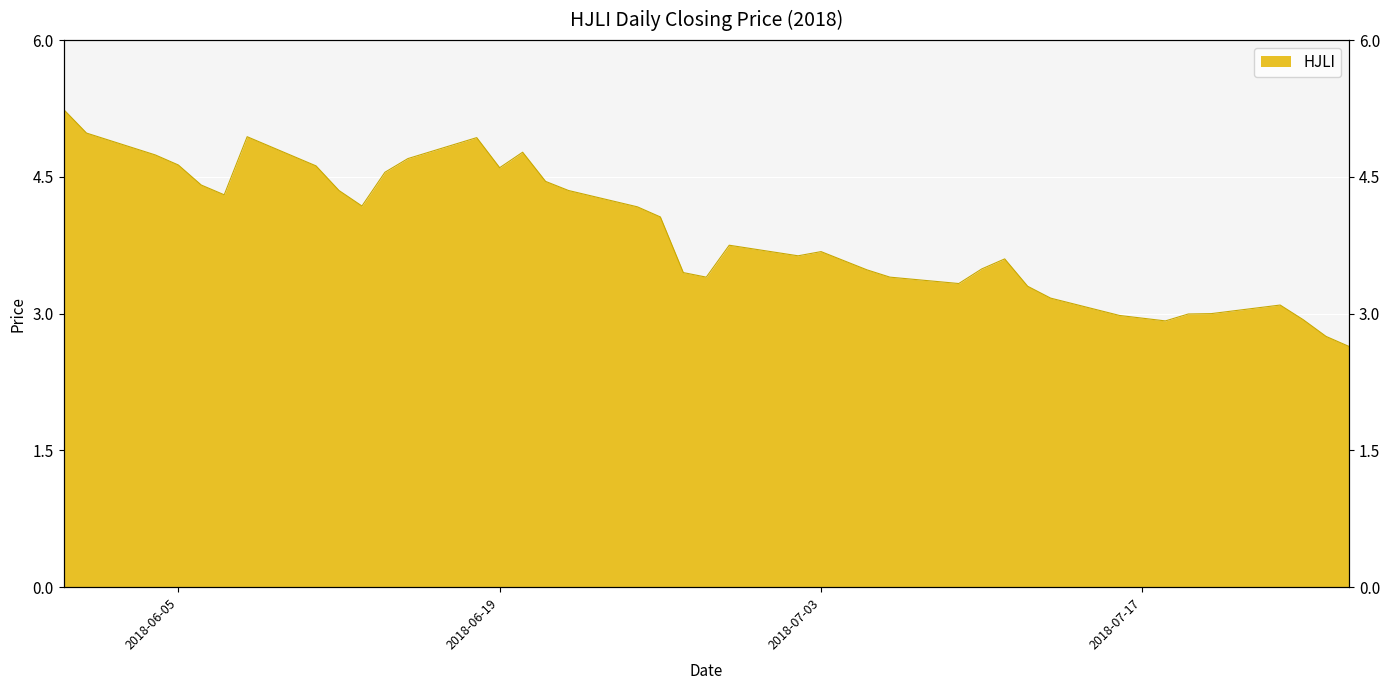

What is the label of the 6th point from the left?

2018-06-07